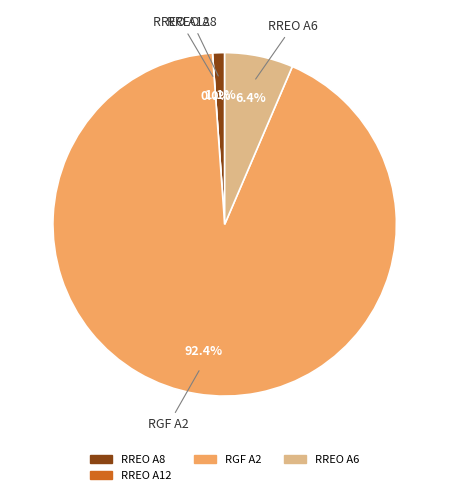

Which slice represents more than half of the pie?

RGF A2